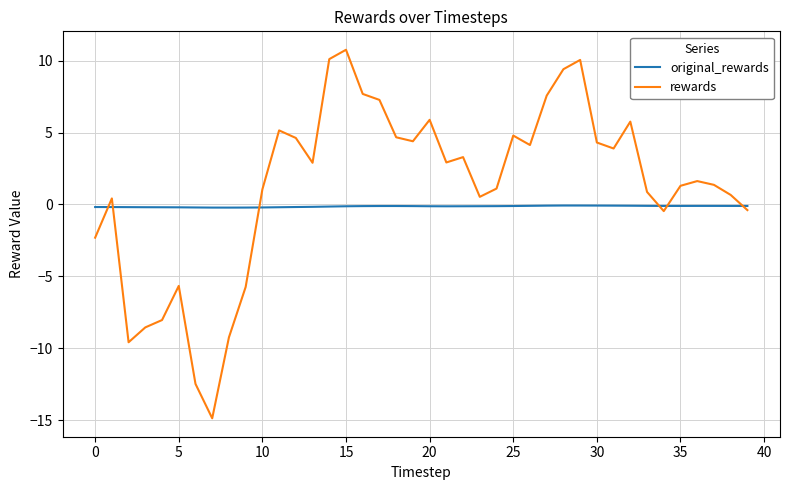

Which series has the widest spread of values?

rewards